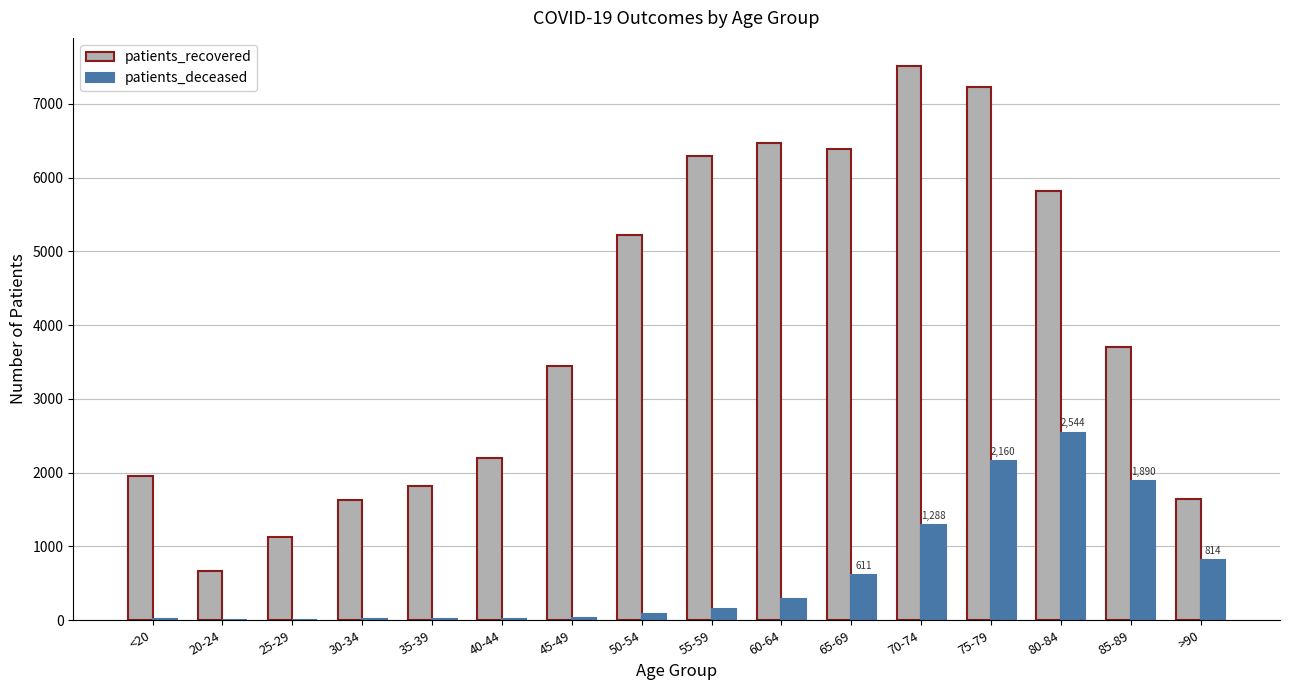

What is the total value across all series at <20?

1964